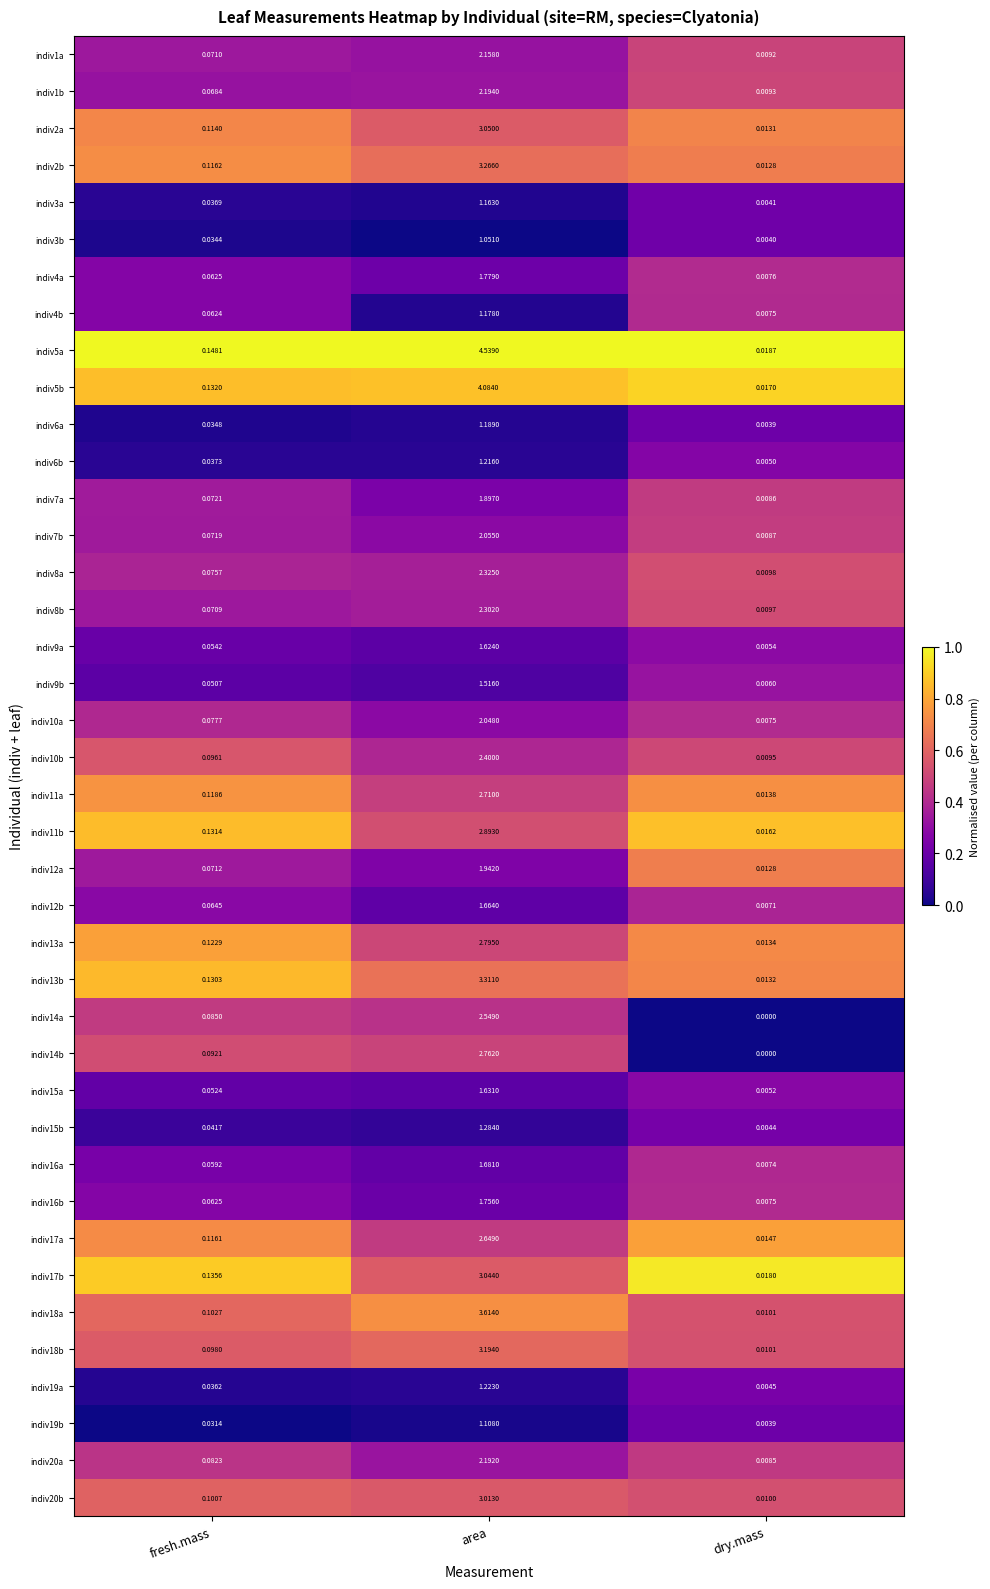

Rank the categories by indiv6b value from highest to lowest.

area, fresh.mass, dry.mass